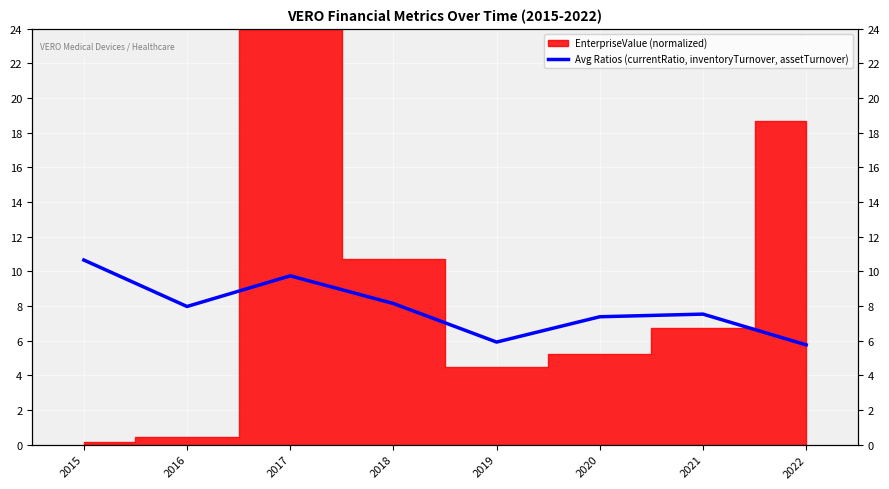

At which label is the value closest to 8?

2016